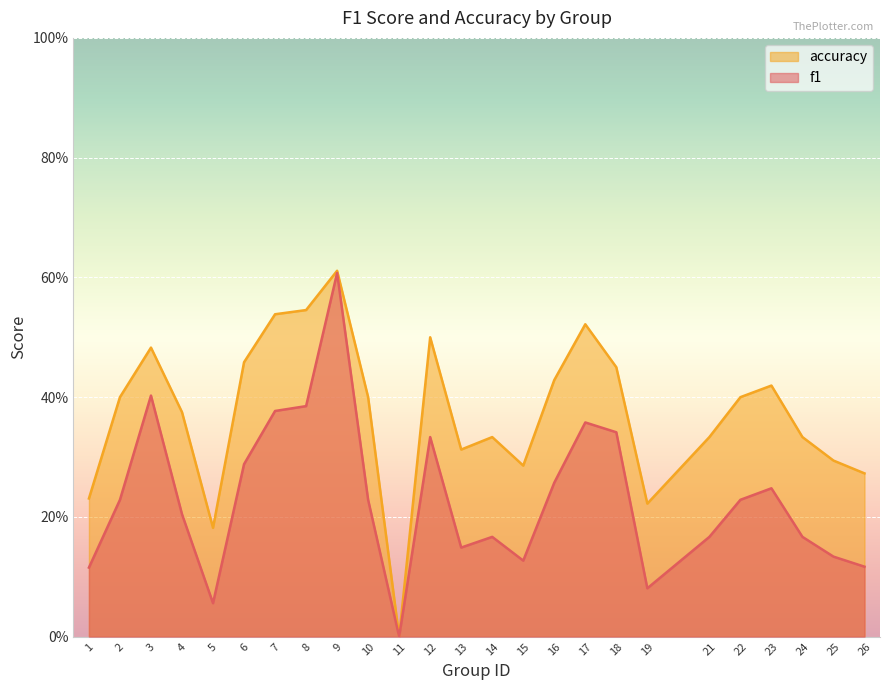

True or false: f1 and accuracy intersect in this chart.

False